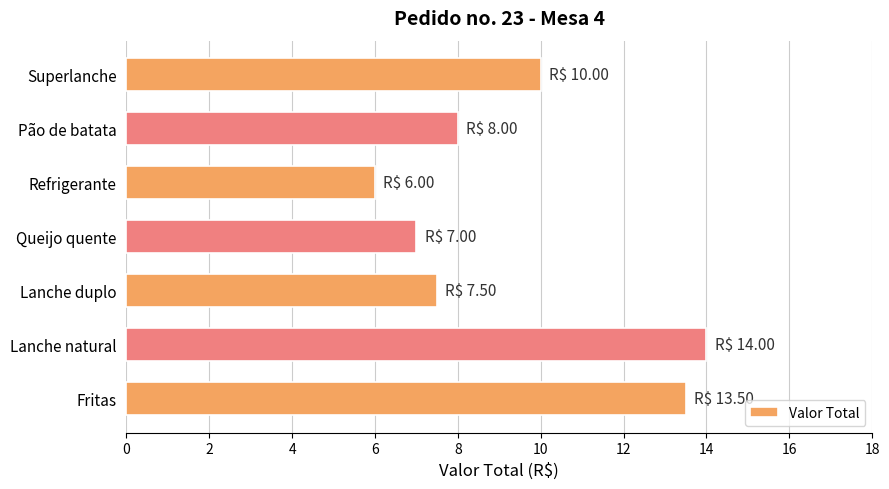

Rank the categories by value from lowest to highest.

Refrigerante, Queijo quente, Lanche duplo, Pão de batata, Superlanche, Fritas, Lanche natural